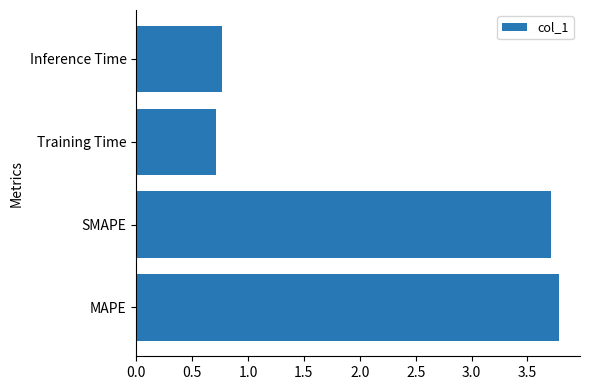

The value at MAPE is 3.8. True or false?

True